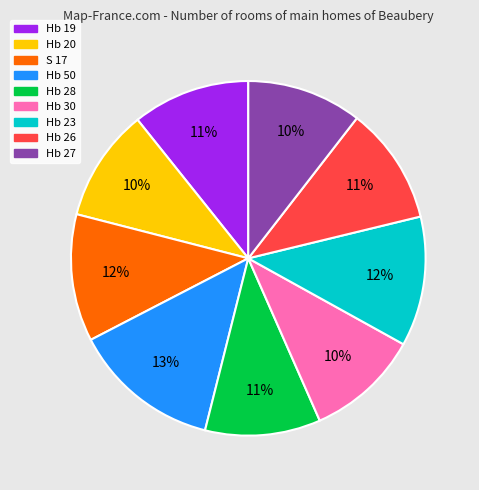

Which category has the biggest portion of the pie?

Hb 50